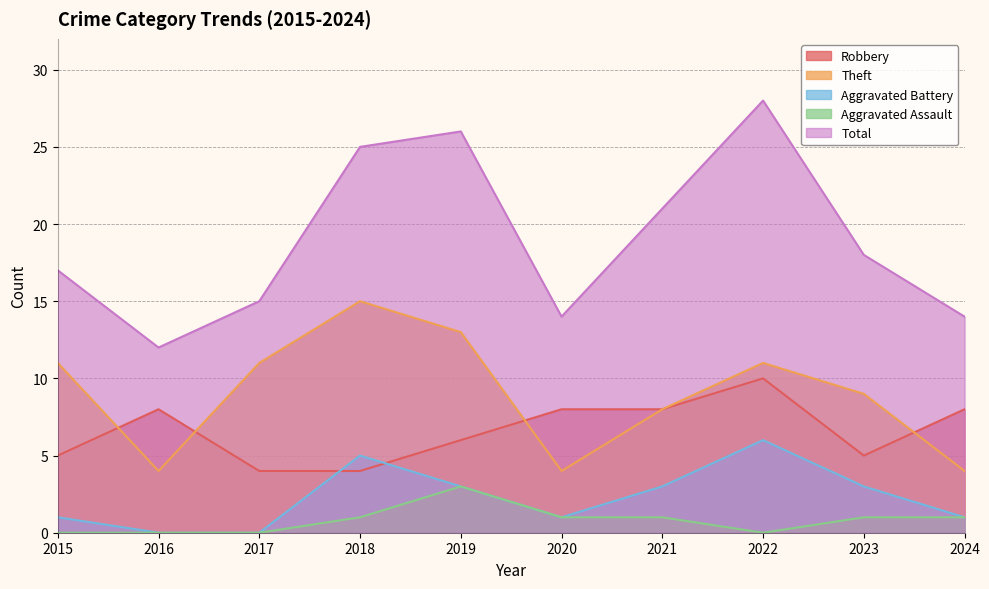

Reading left to right, what are all the values shown in this chart?

Robbery: 5	8	4	4	6	8	8	10	5	8
Theft: 11	4	11	15	13	4	8	11	9	4
Aggravated Battery: 1	0	0	5	3	1	3	6	3	1
Aggravated Assault: 0	0	0	1	3	1	1	0	1	1
Total: 17	12	15	25	26	14	21	28	18	14